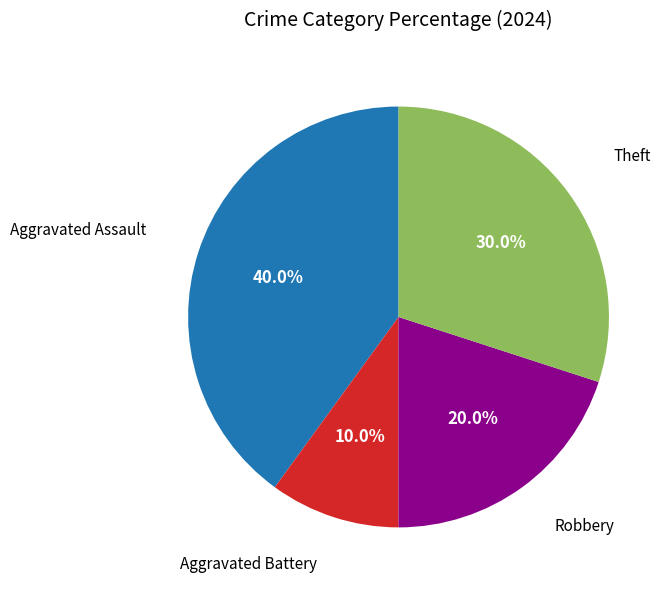

Is the sum of Robbery and Aggravated Battery greater than half?

No